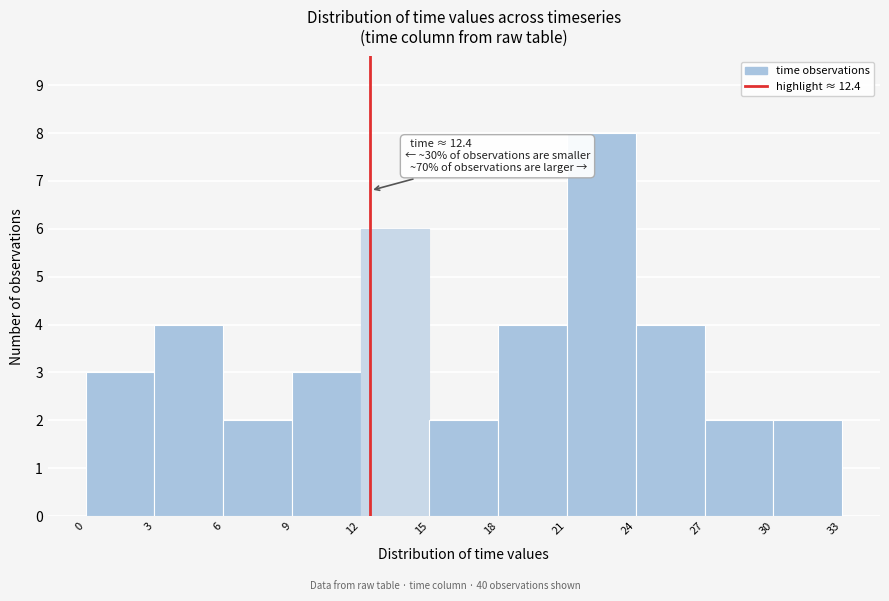

Over which range of the x-axis is the bar tallest?

21 to 24